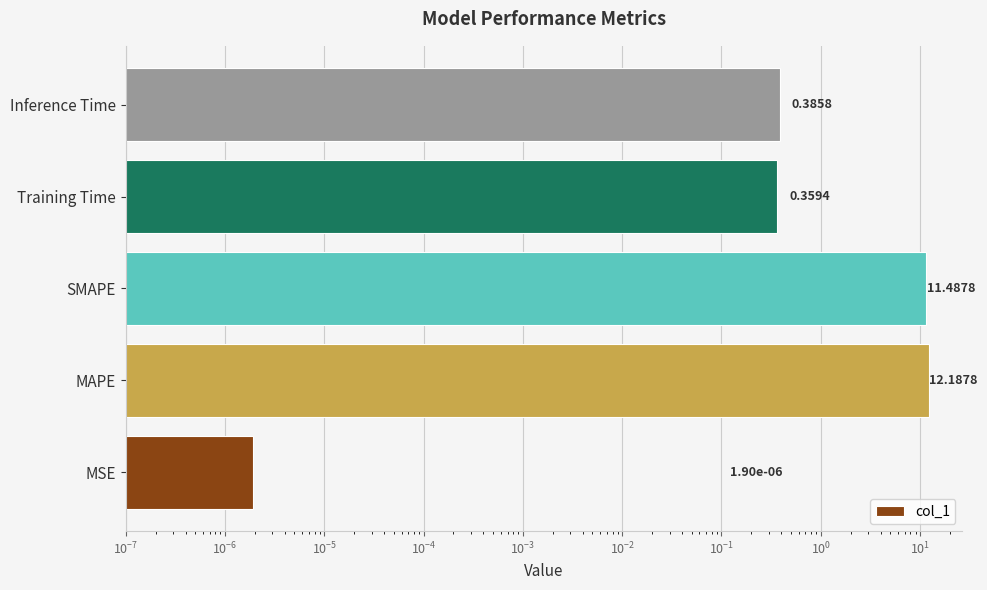

How many bars are there in total?

5